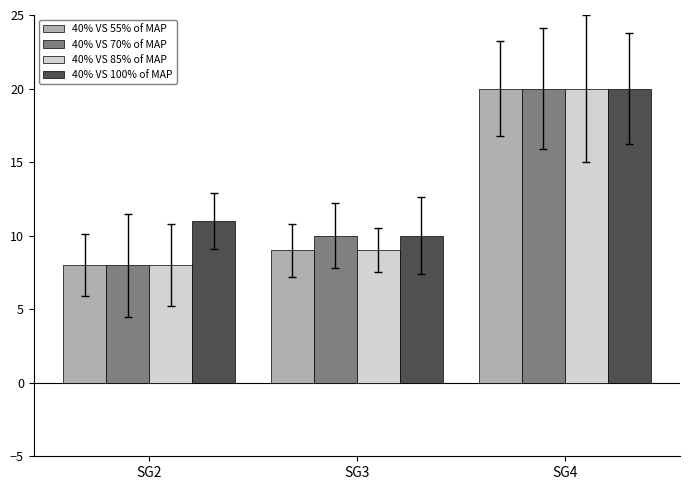

Reading right to left, extract all data points from this chart.

40% VS 55% of MAP: SG4=20	SG3=9	SG2=8
40% VS 70% of MAP: SG4=20	SG3=10	SG2=8
40% VS 85% of MAP: SG4=20	SG3=9	SG2=8
40% VS 100% of MAP: SG4=20	SG3=10	SG2=11